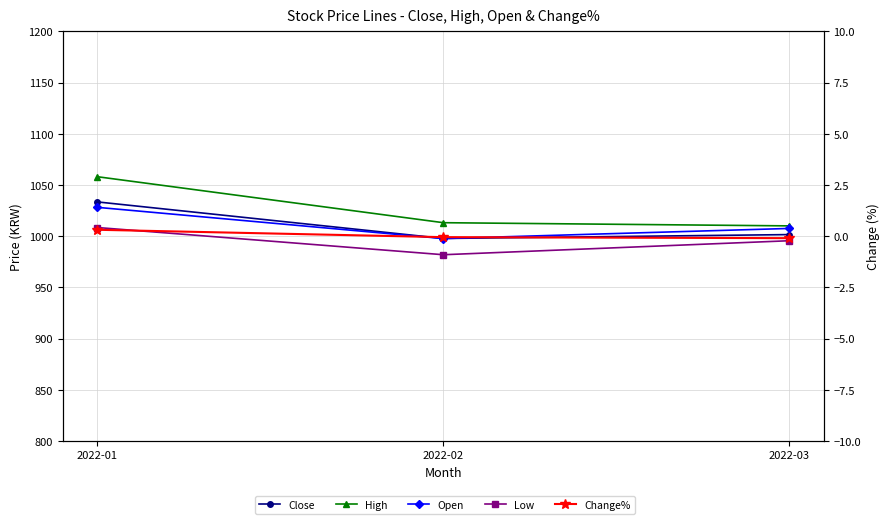

Reading left to right, extract all data points from this chart.

Close: 1033.4	997.7	1001.5
High: 1058.0	1013.1	1010.0
Open: 1028.1	997.6	1007.5
Low: 1008.4	981.8	995.5
Change%: 0.3	-0.0	-0.1